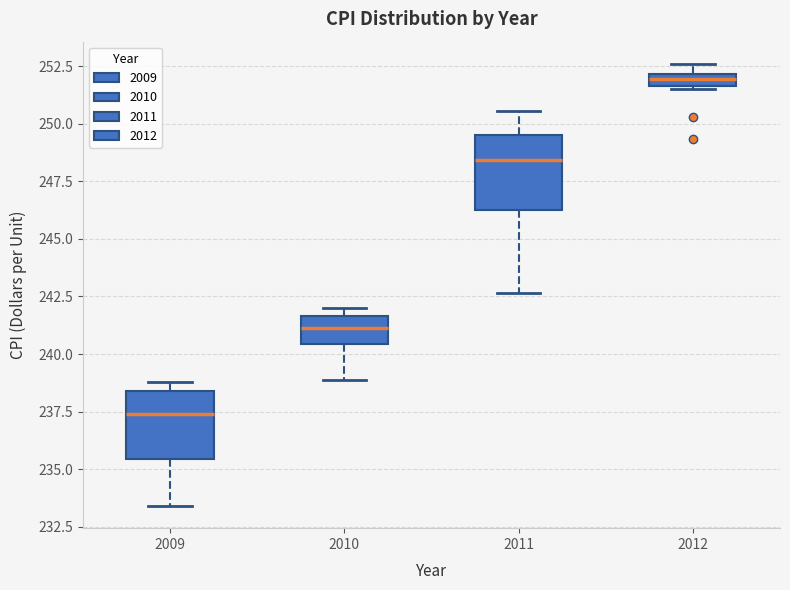

Which box has the highest median line?

2012